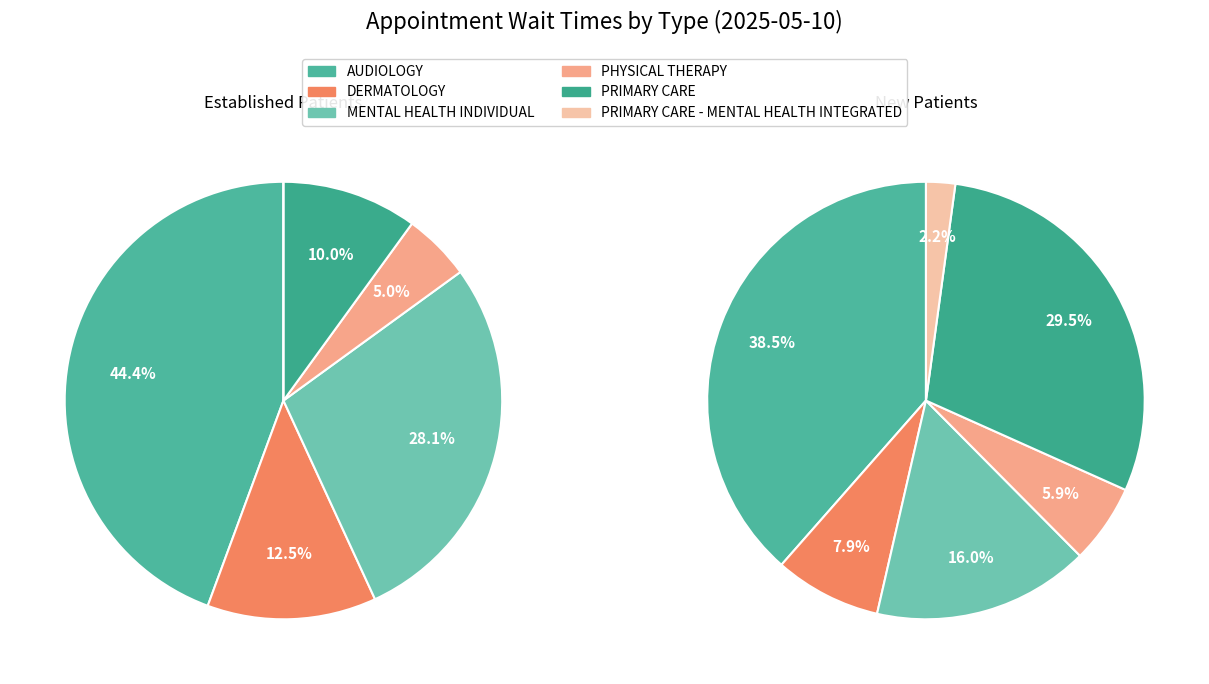

How many slices are in this pie chart?

6